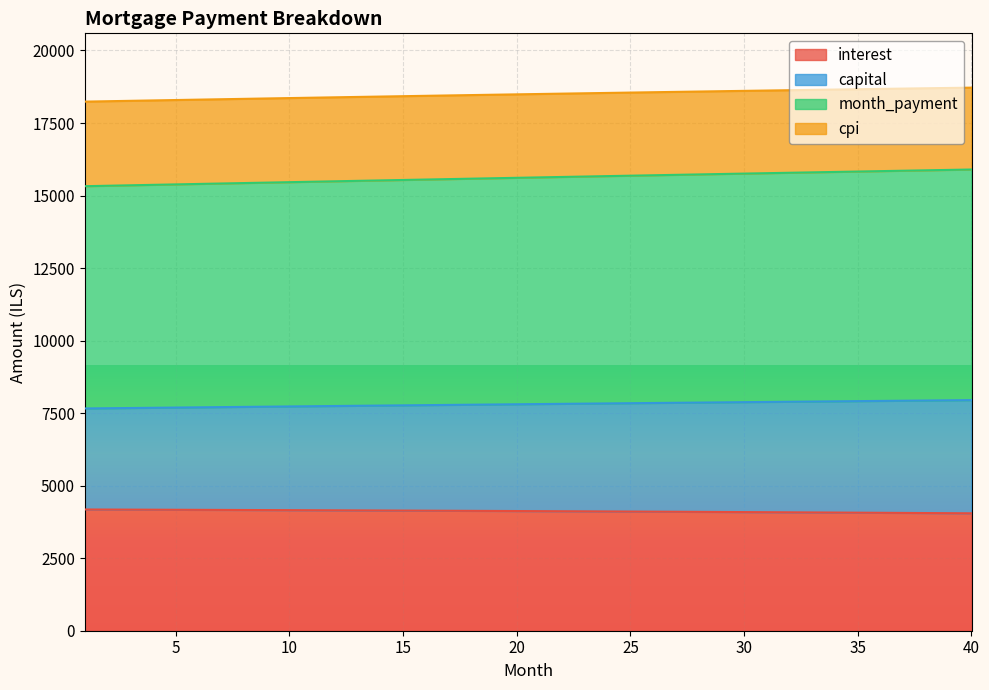

What are all the series names shown in the legend?

interest, capital, month_payment, cpi